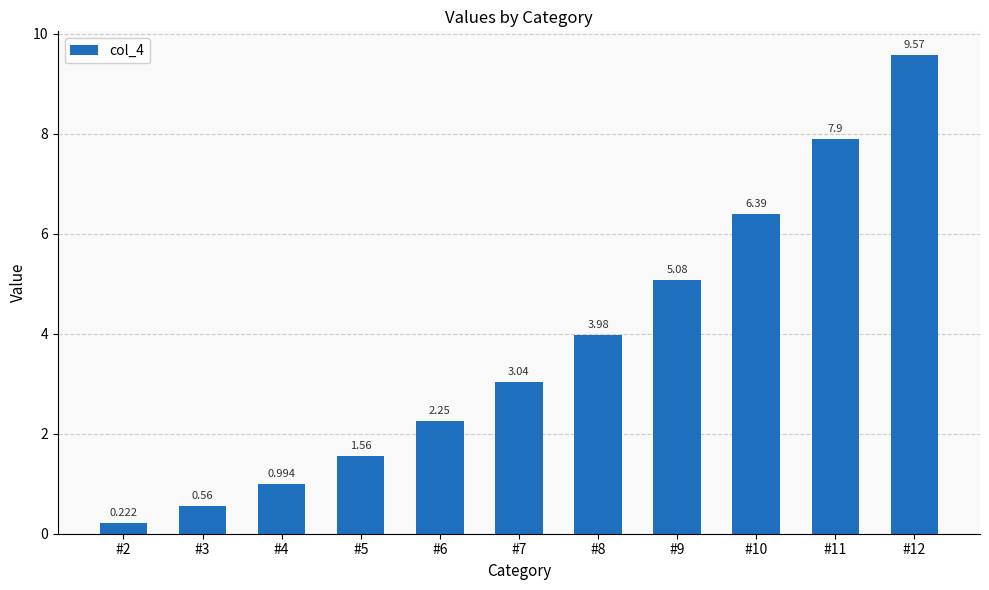

The chart shows a value of 3.1 at #9. True or false?

False